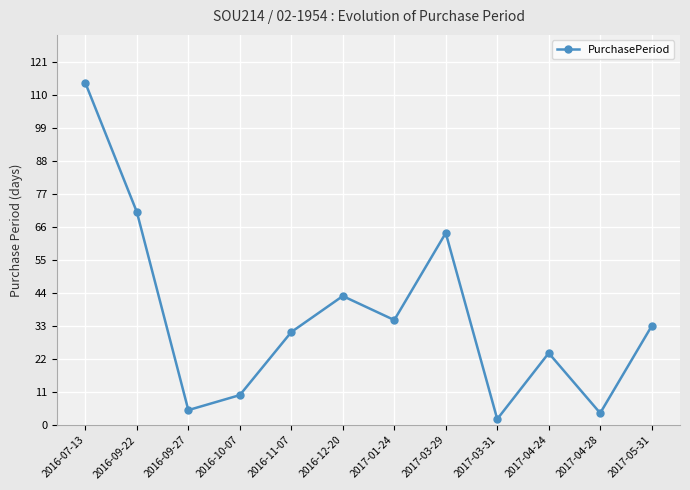

What is the change in value from 2016-09-27 to 2017-03-29?

+59